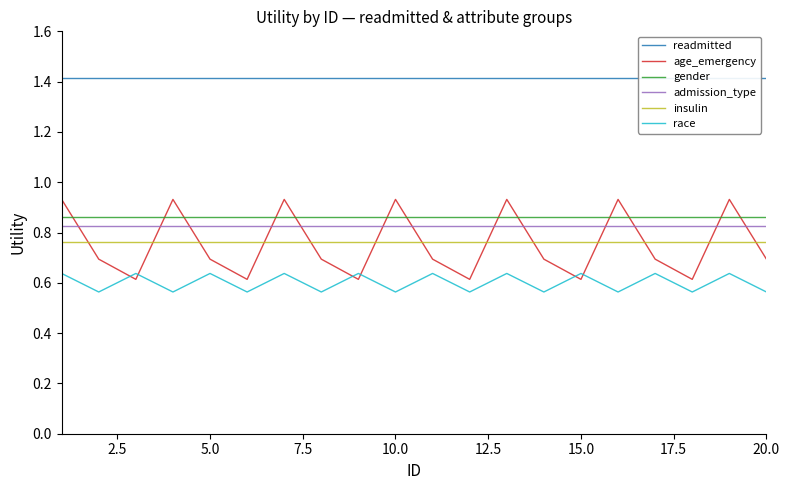

True or false: race and admission_type cross at least once.

False